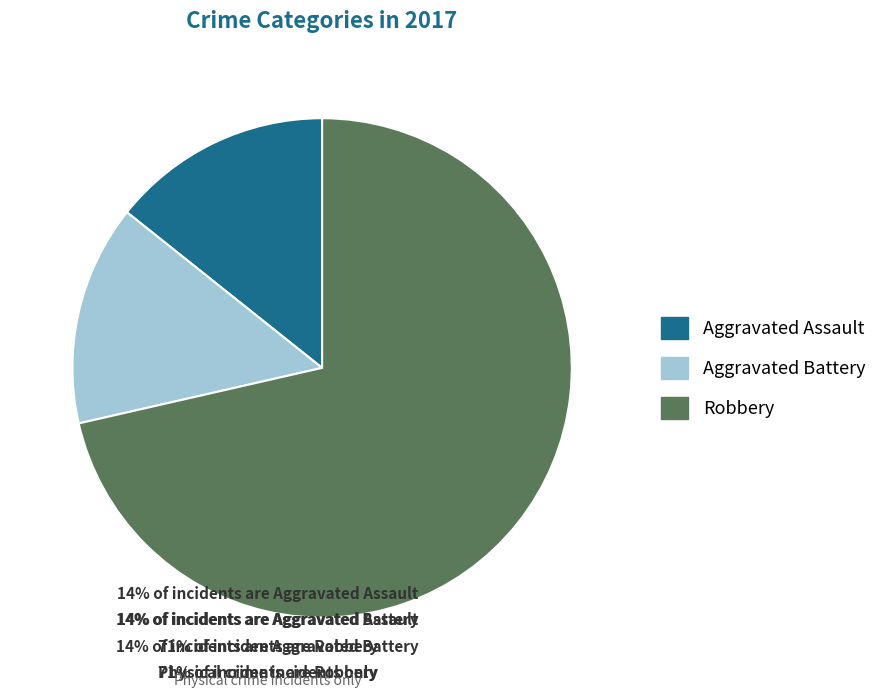

How many segments does this pie chart have?

3